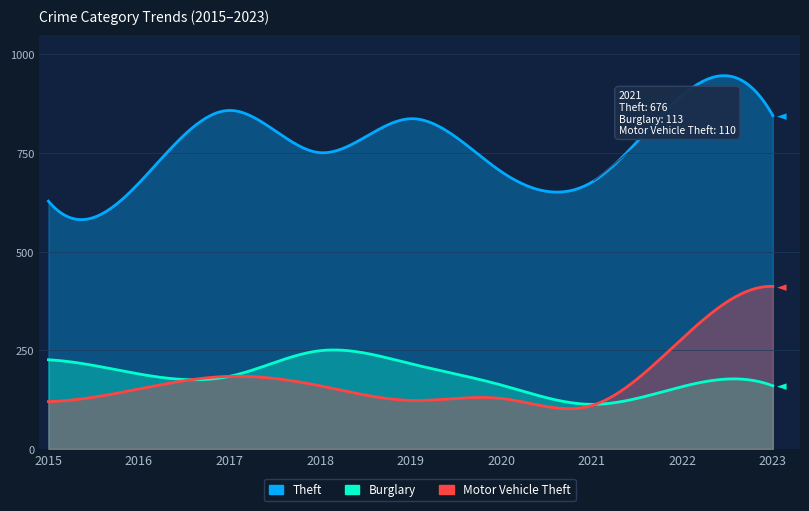

How many data points does each series have?

9